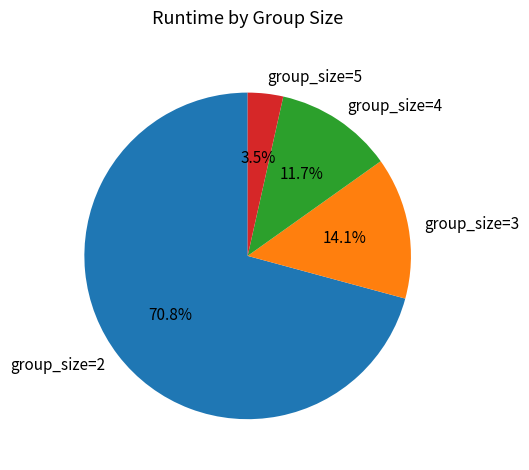

Do group_size=4 and group_size=3 together represent more than half of the pie?

No